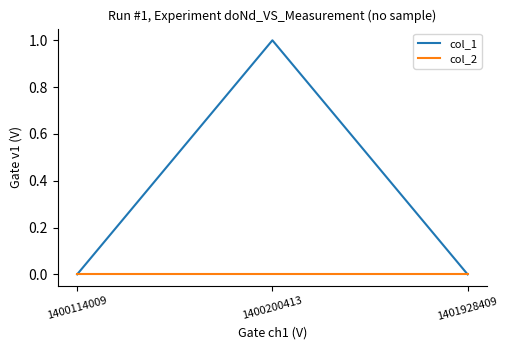

What are all the series names shown in the legend?

col_1, col_2